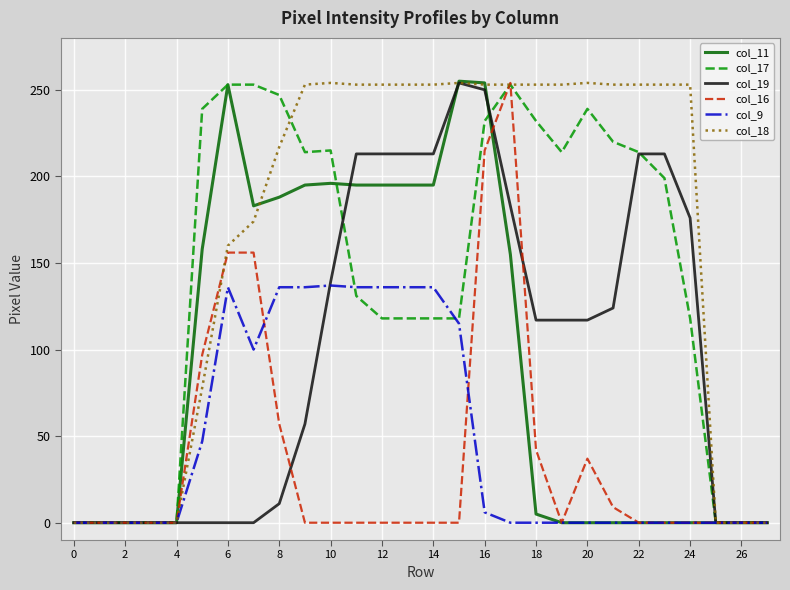

Which series has the largest total across all categories?

col_18